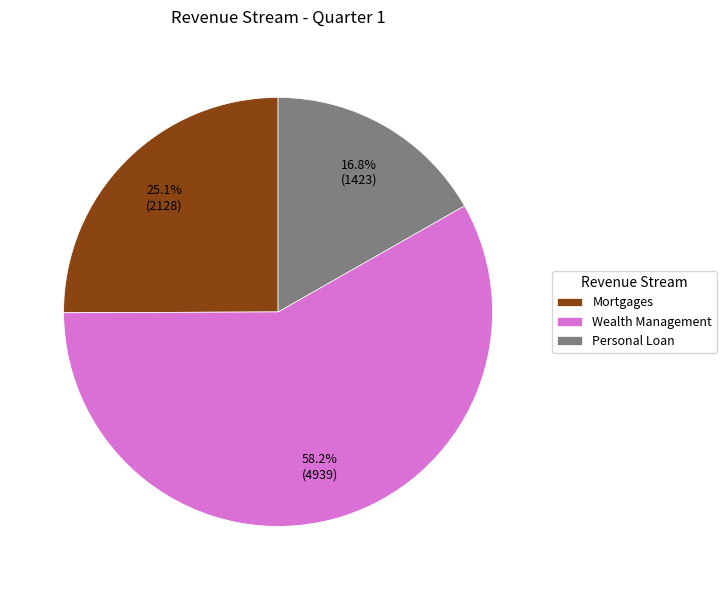

Is it true that Wealth Management is 66% of the pie?

False